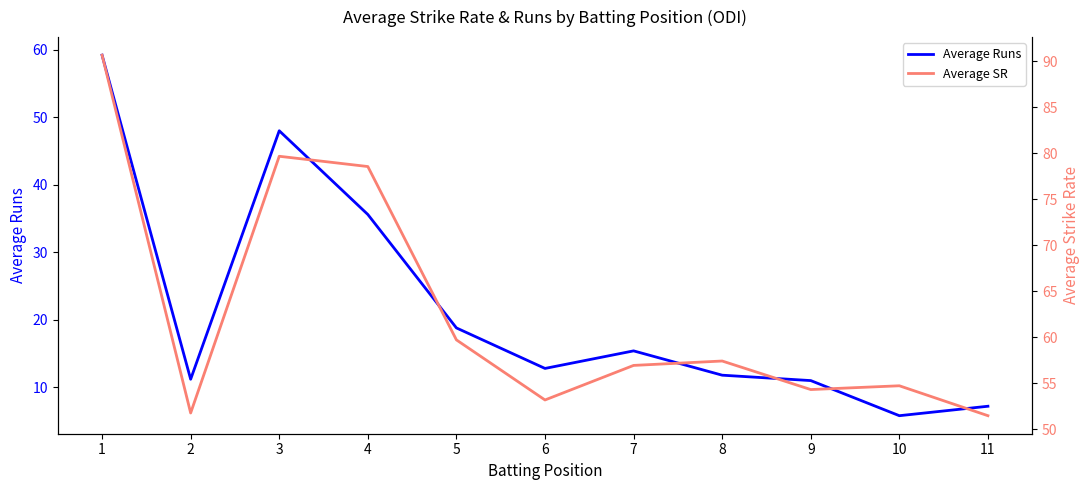

Where does the Average SR series first go above 56?

1